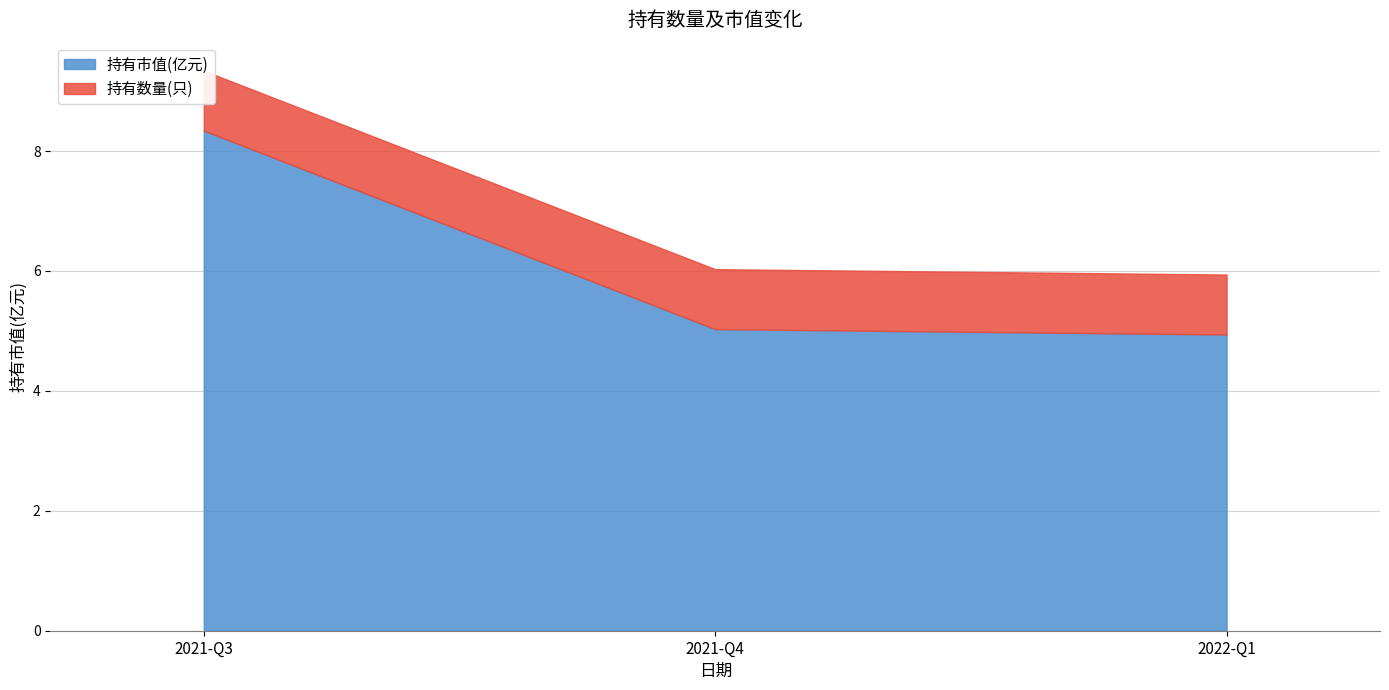

The value of 持有市值(亿元) at 2022-Q1 is 4.9. True or false?

True